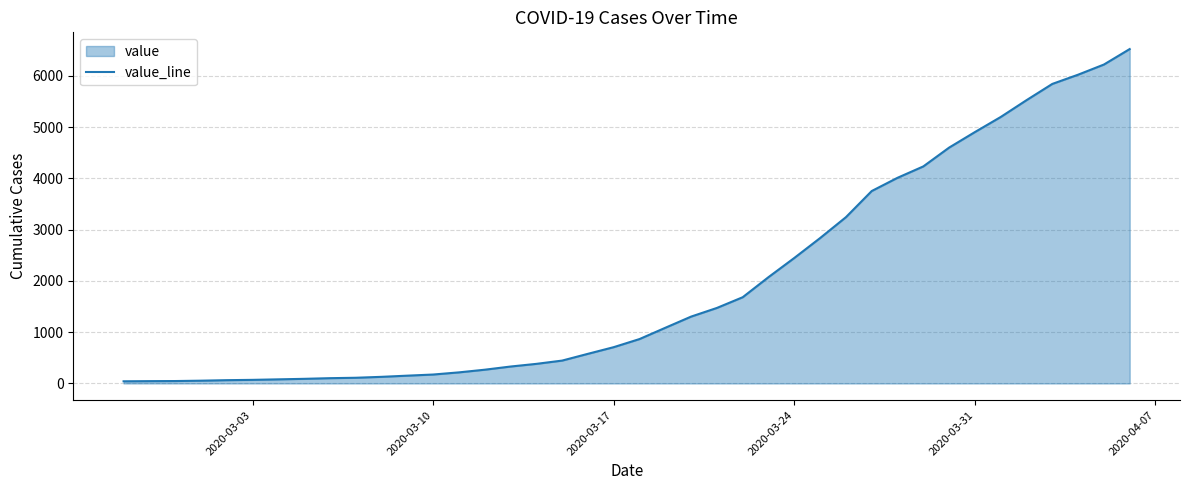

Does the chart display data point markers on the line(s)?

No